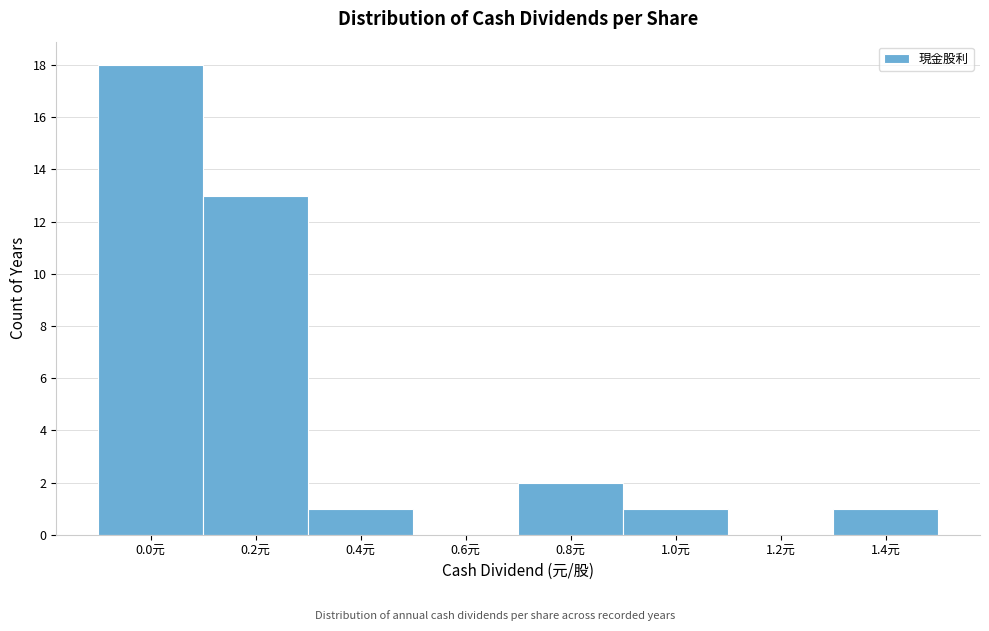

Reading right to left, list all the values displayed in this chart.

1.4元=1	1.2元=0	1.0元=1	0.8元=2	0.6元=0	0.4元=1	0.2元=13	0.0元=18